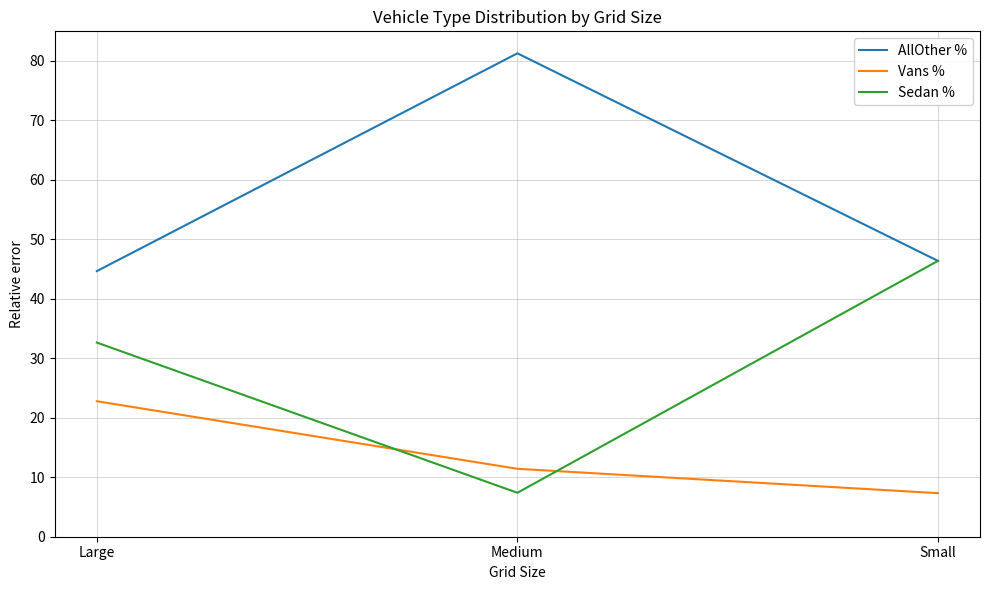

The value of AllOther % at Medium is 81.2. True or false?

True